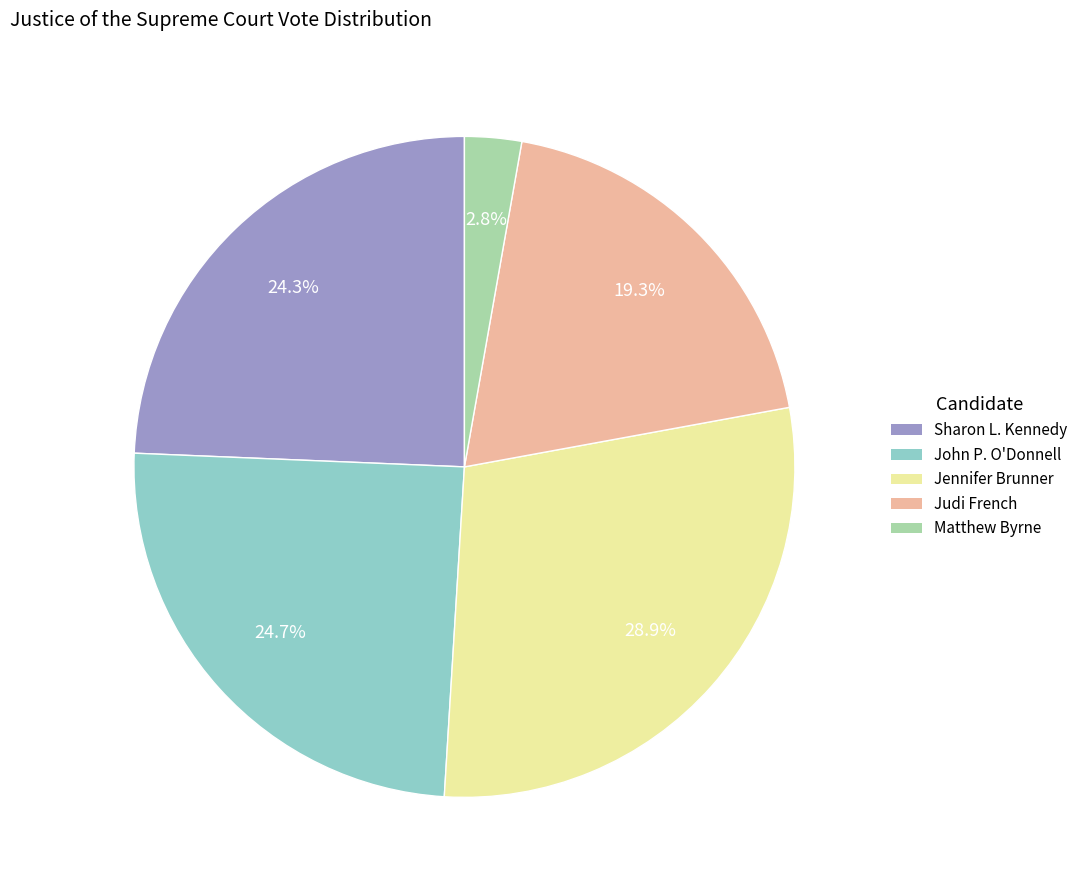

Approximately how many times larger is the value at Judi French compared to Matthew Byrne?

6.9